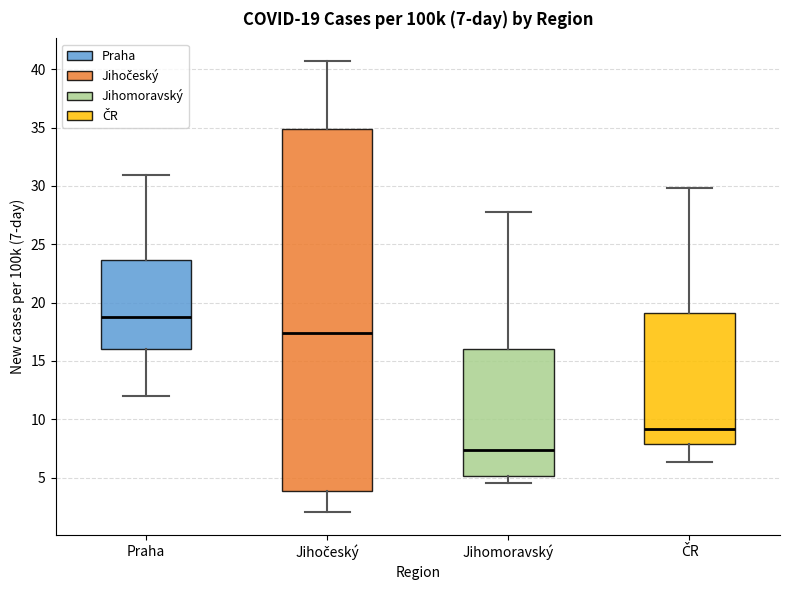

Which box is the tallest, from its lower edge to its upper edge?

Jihočeský